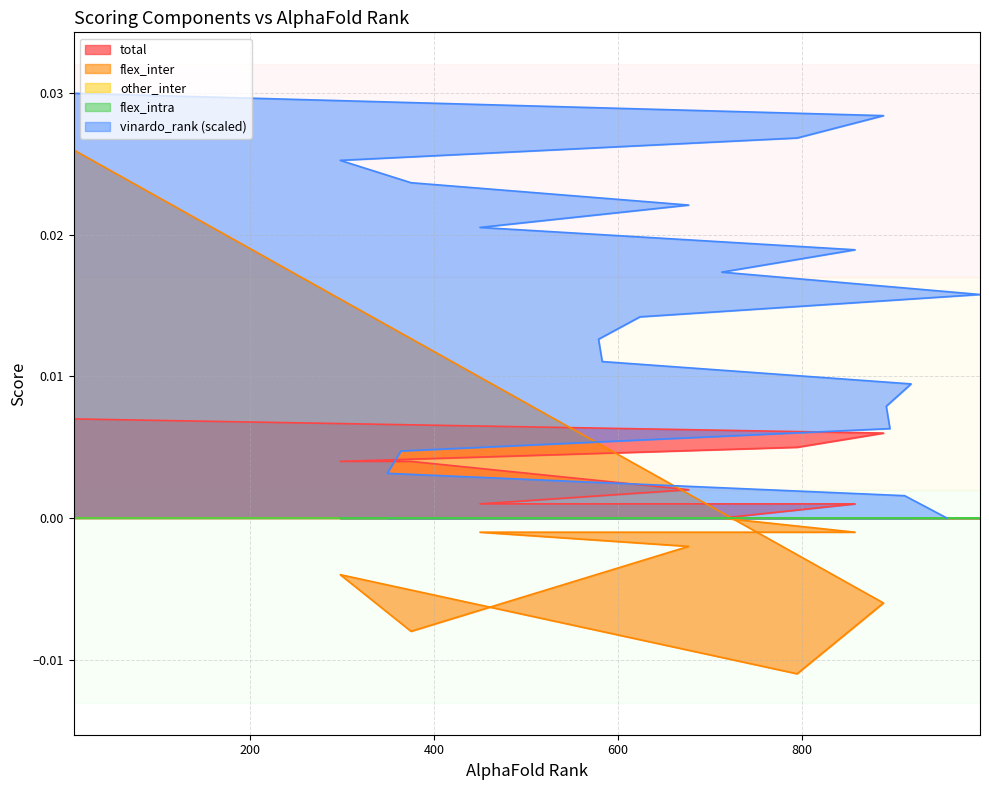

True or false: total and flex_inter intersect in this chart.

True